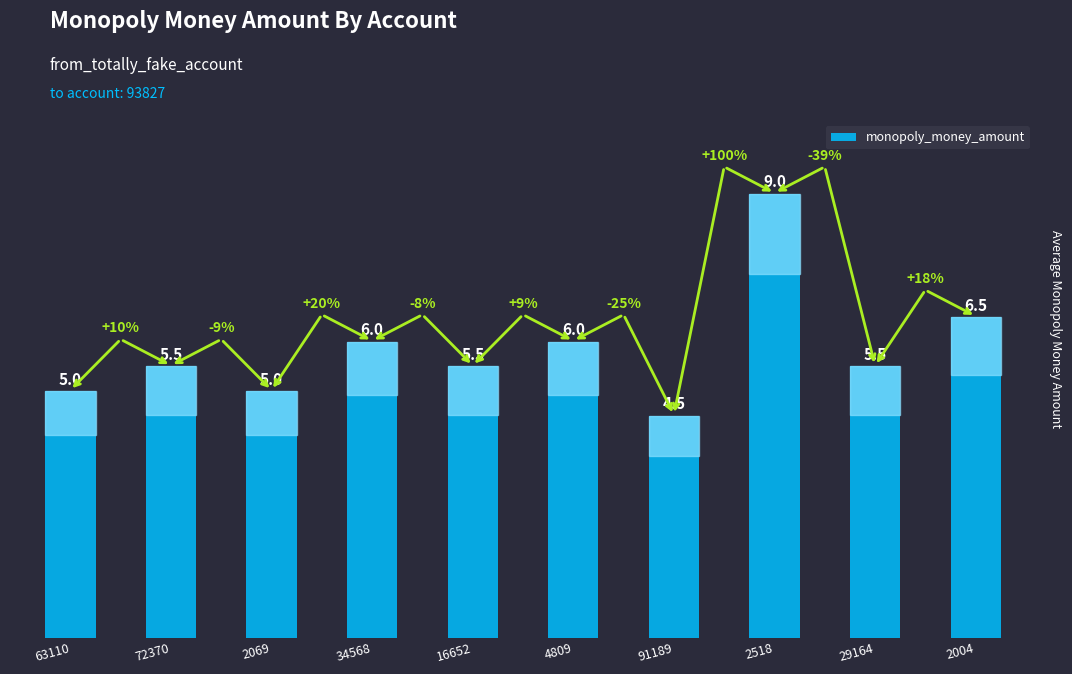

How many distinct data groups are displayed?

1